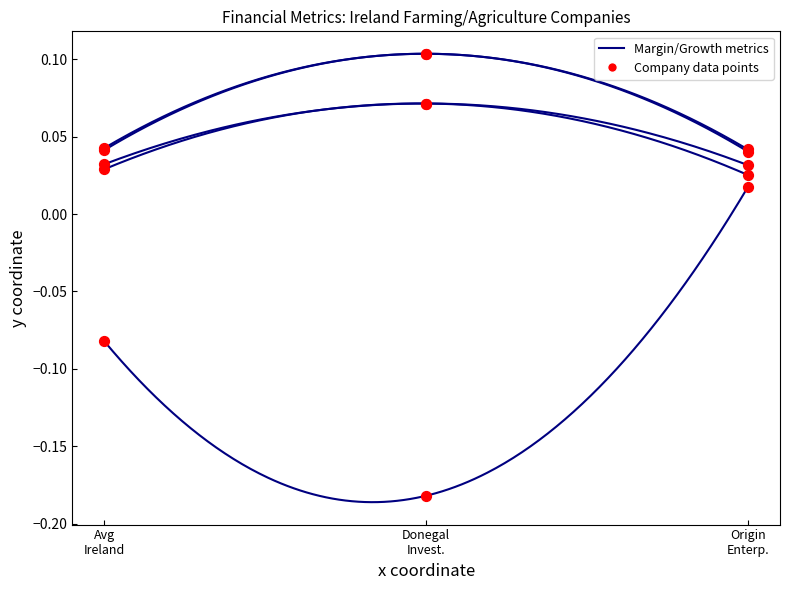

Which series has the widest spread of Y values?

historical_growth_revenue_last_5_years